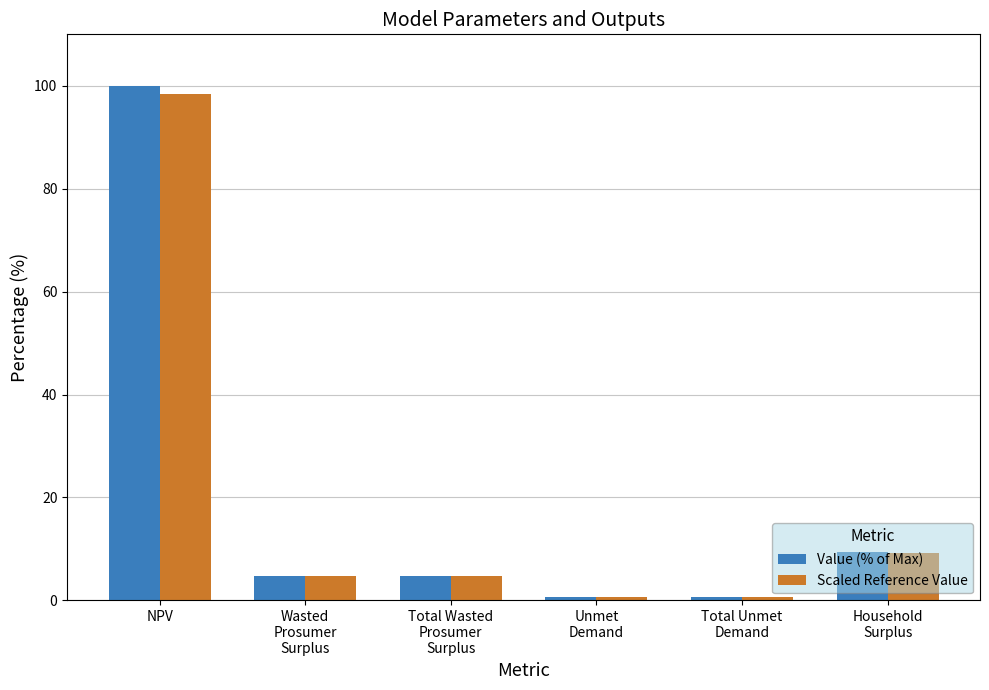

What is the total value across all series at Household
Surplus?

18.6